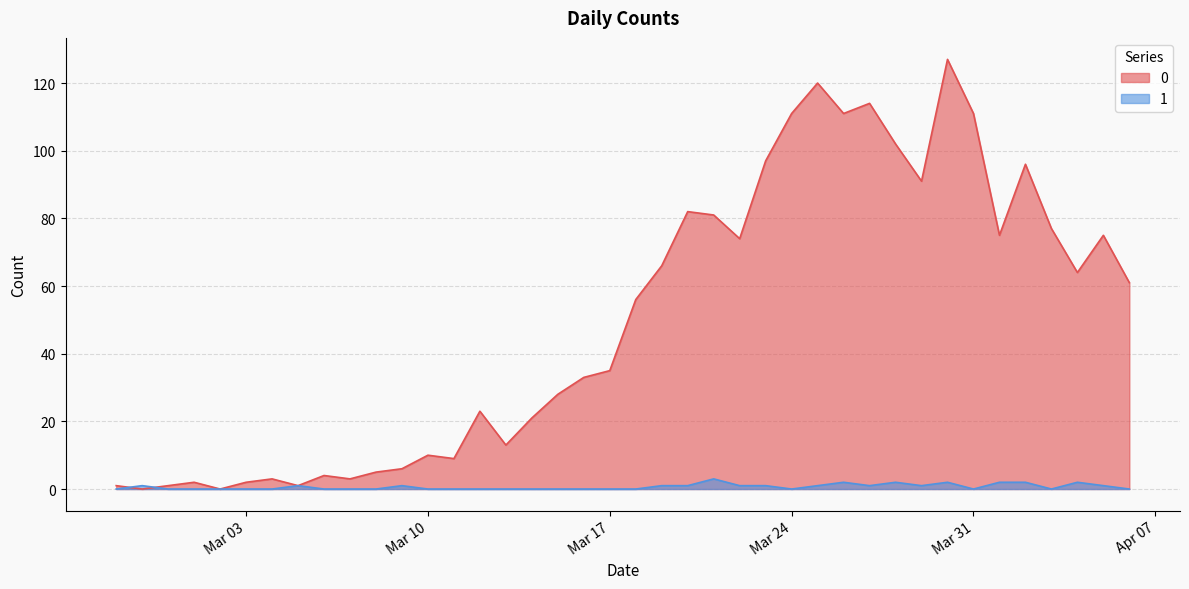

How many values in the 1 series exceed 0?

18